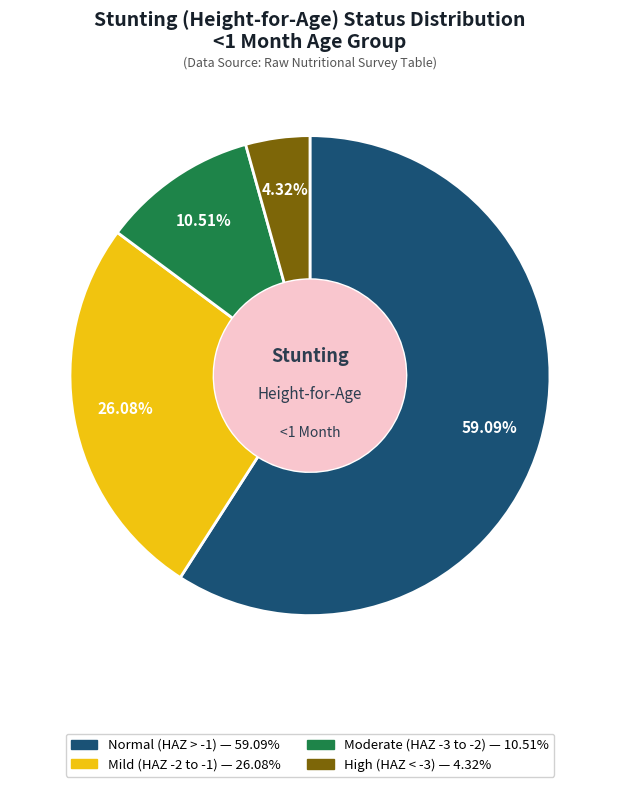

Is there a majority slice in this chart?

Yes